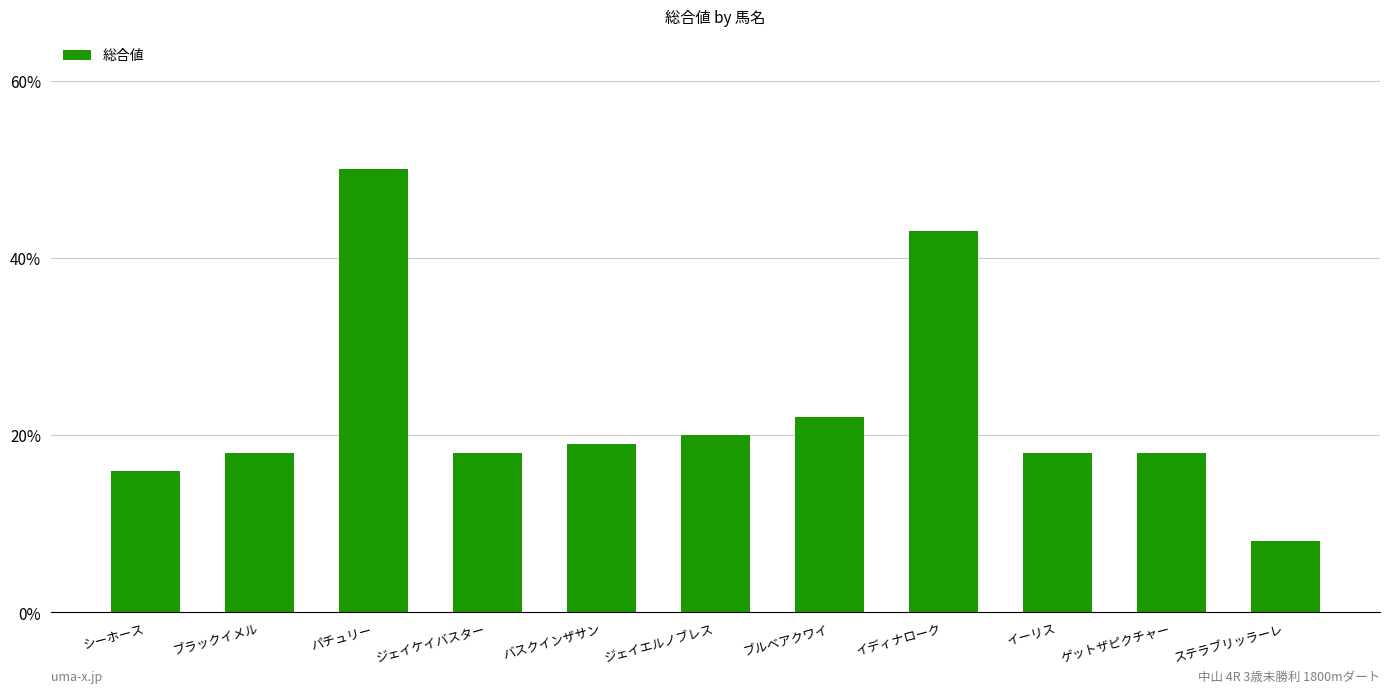

Where is the data nearest to the value 29?

ブルベアクワイ